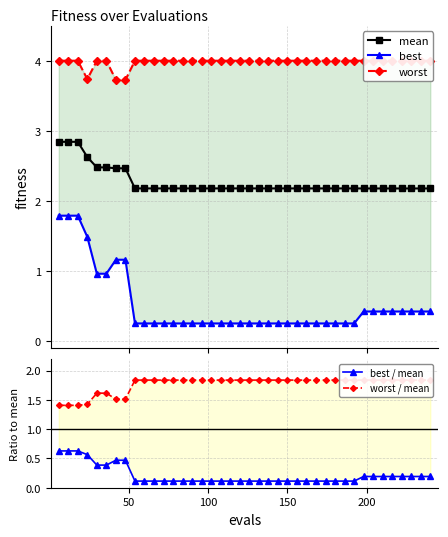

Which series has the largest total across all categories?

worst